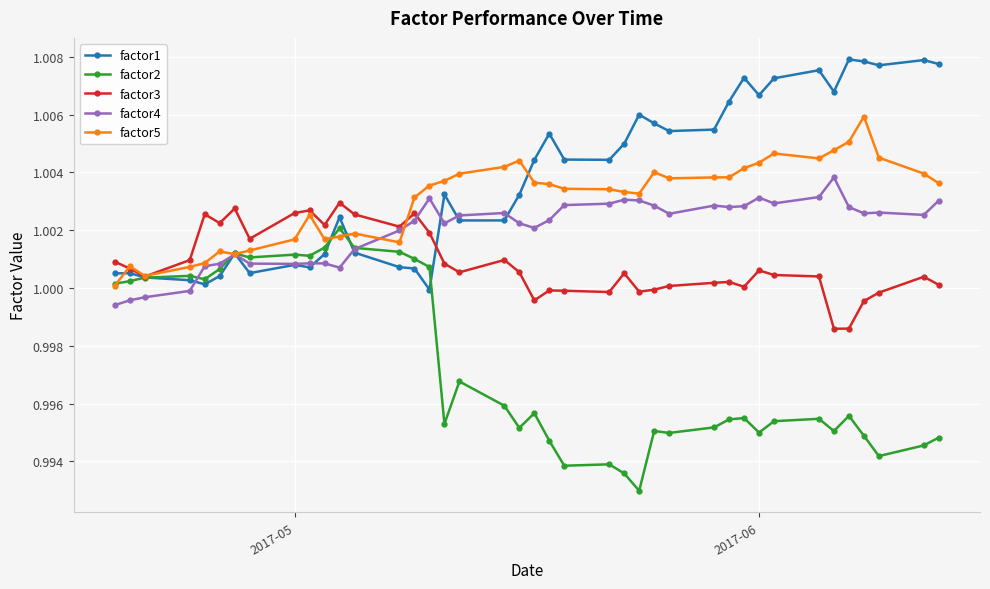

Which series has the largest total across all categories?

factor1